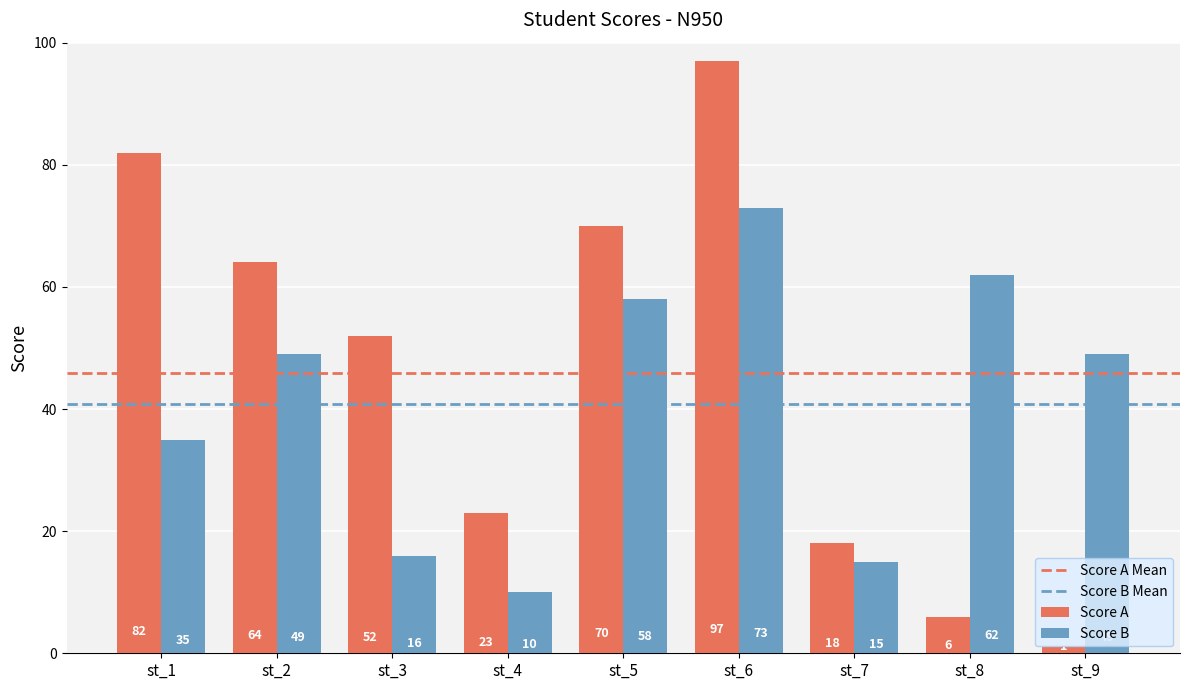

Read the Score B value at st_9, to the nearest 10.

50